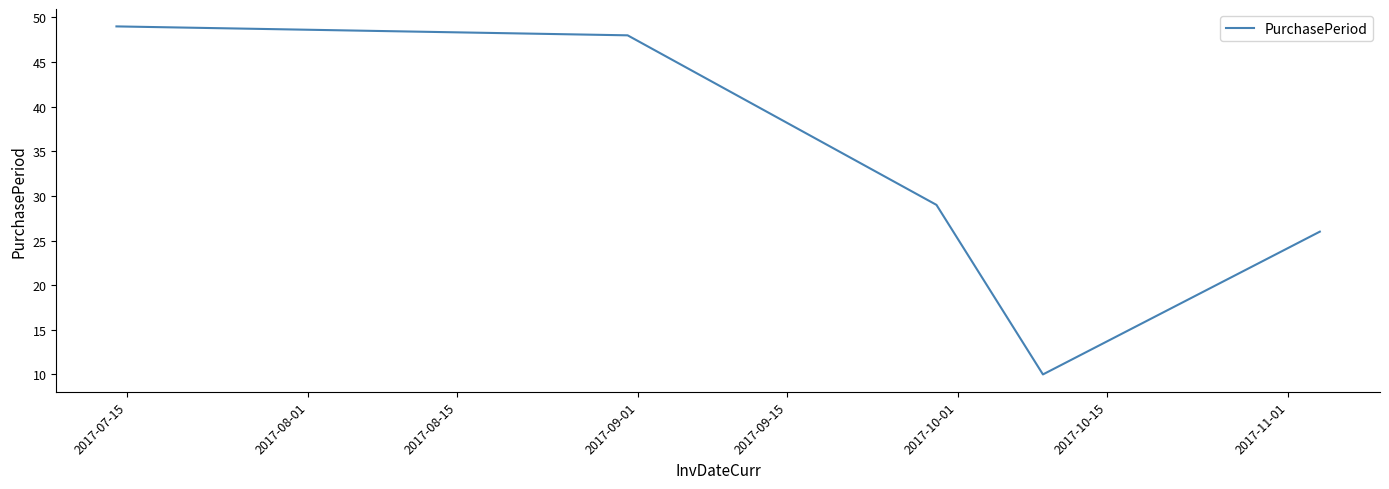

How many interior local valleys (lower than both neighbors) does the data have?

1